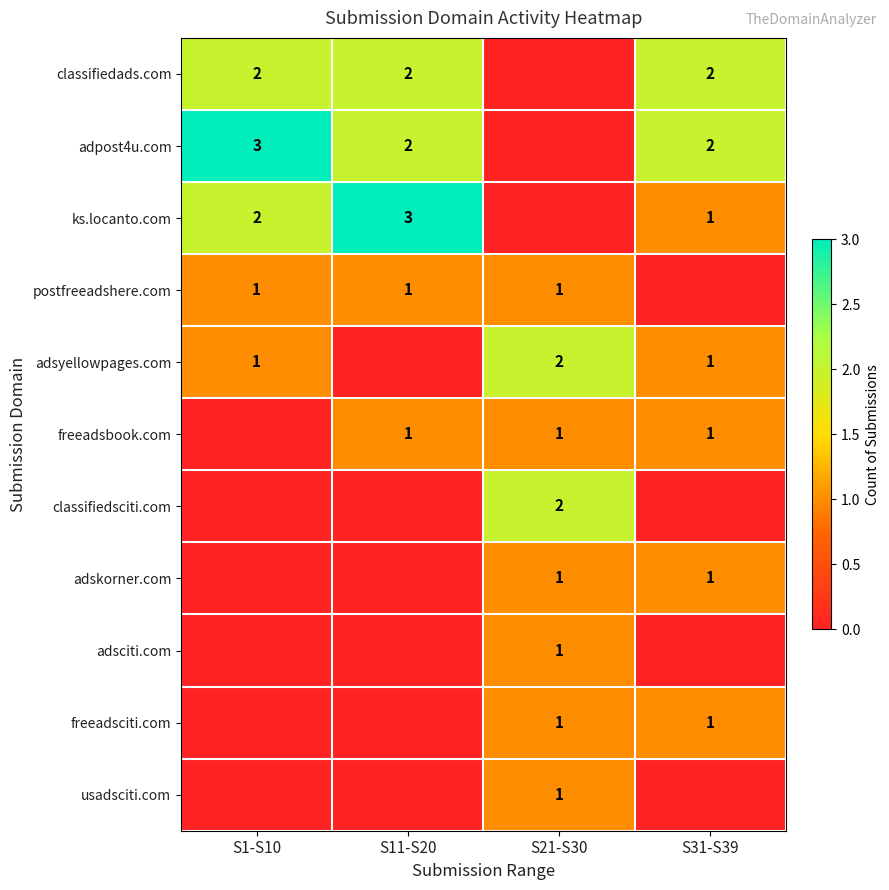

At which category is the sum across all series the highest?

S21-S30